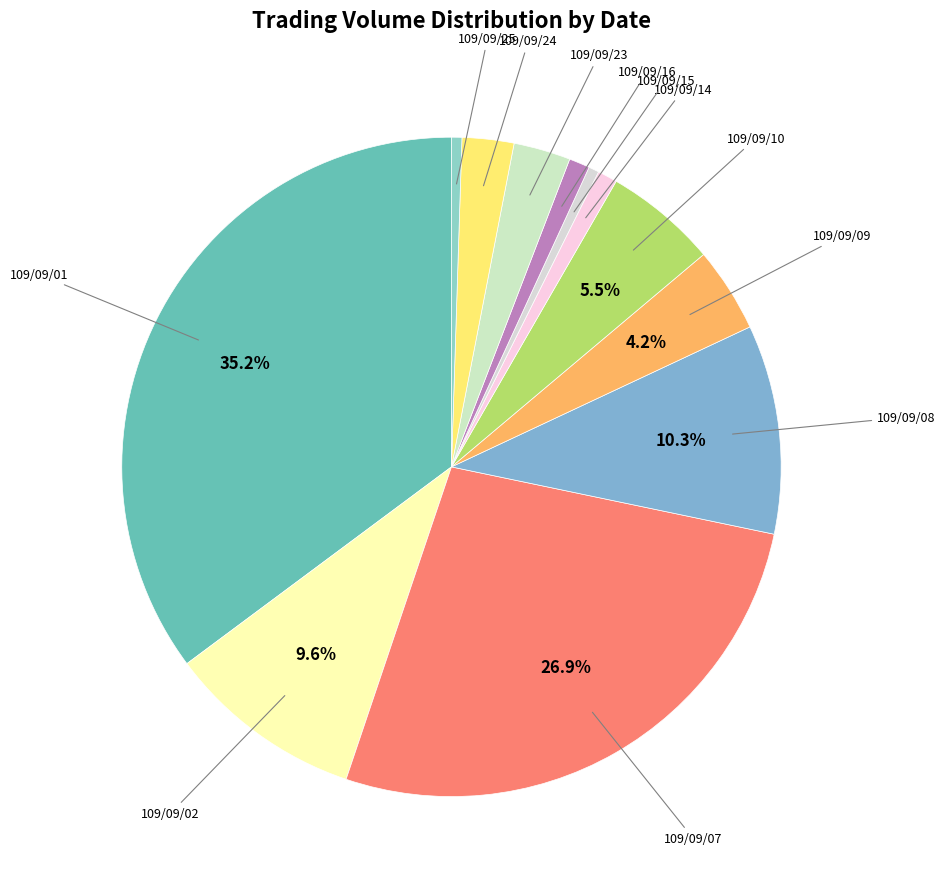

Rank the categories by value from lowest to highest.

109/09/15, 109/09/25, 109/09/14, 109/09/16, 109/09/24, 109/09/23, 109/09/09, 109/09/10, 109/09/02, 109/09/08, 109/09/07, 109/09/01